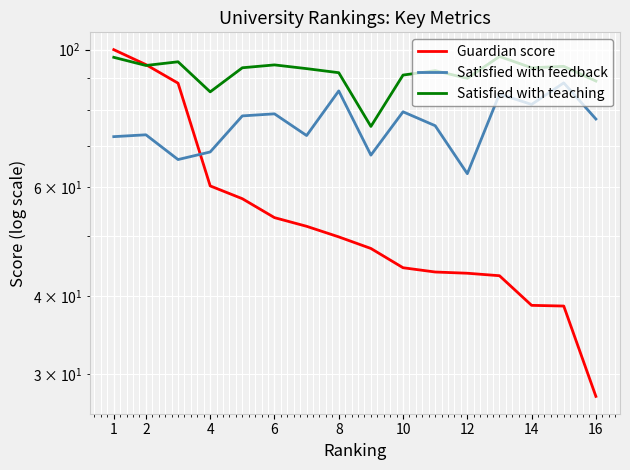

What is the minimum value for Satisfied with feedback?

63.1